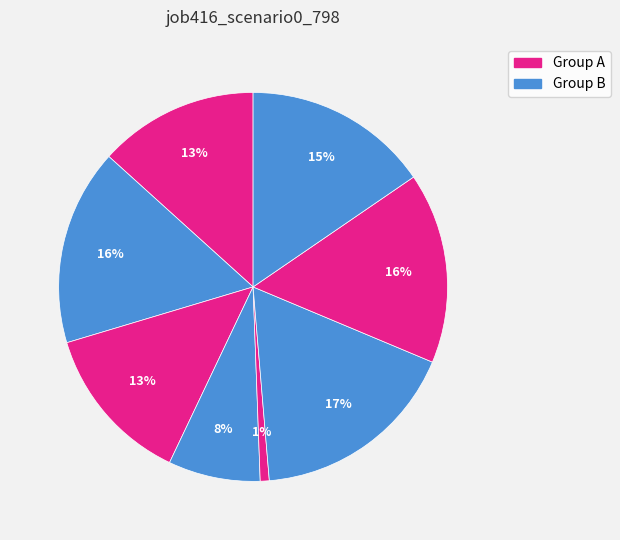

How many slices are in this pie chart?

8